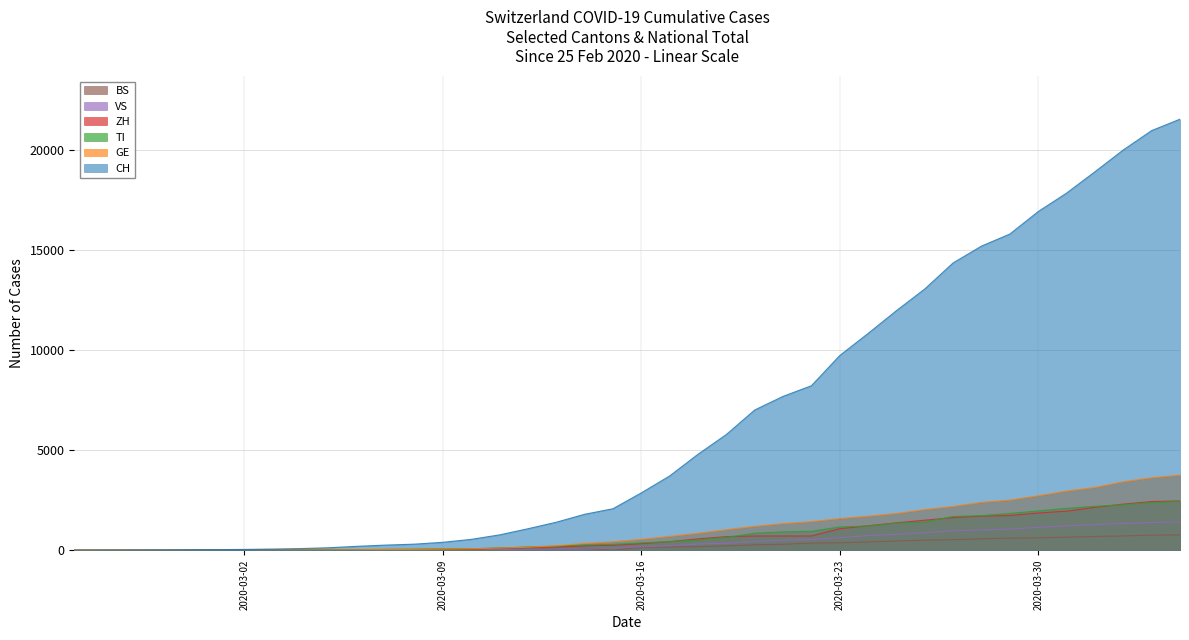

What is the maximum value shown in the chart?

21534